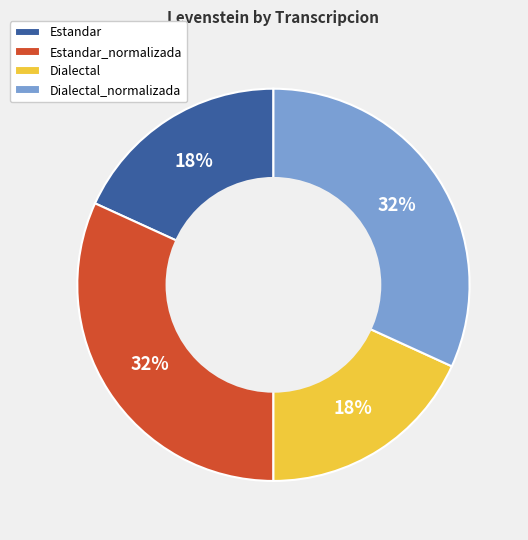

To the nearest percent, what portion does Estandar represent?

18%